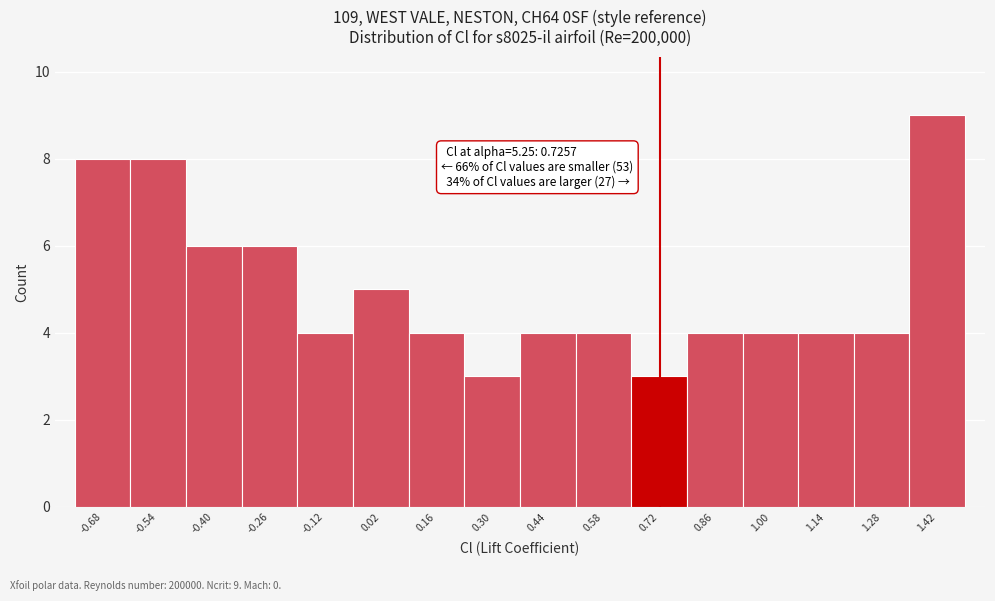

Which range on the x-axis has the tallest bar?

1.36 to 1.50